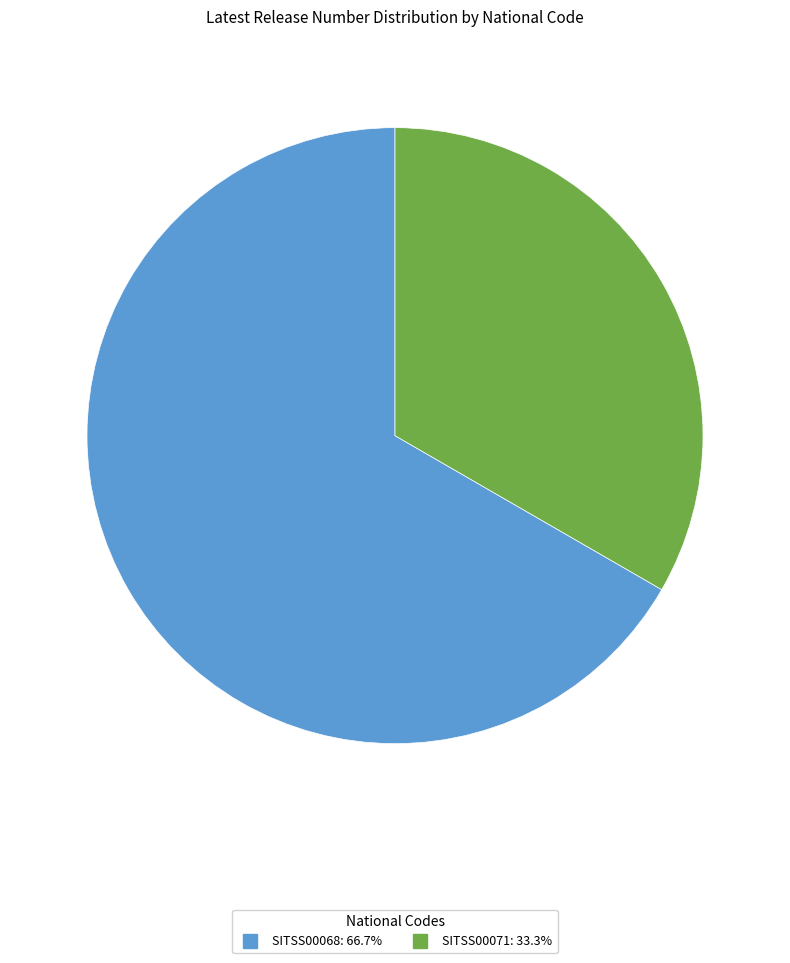

What is the ratio of the value at SITSS00071 to the value at SITSS00068?

0.5